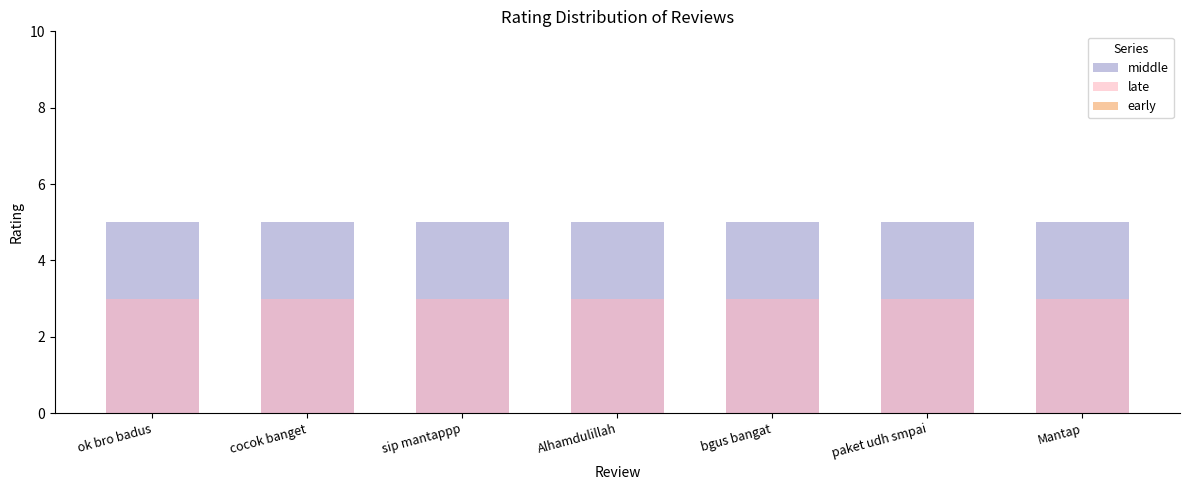

What is the total value across all series at cocok banget?

8